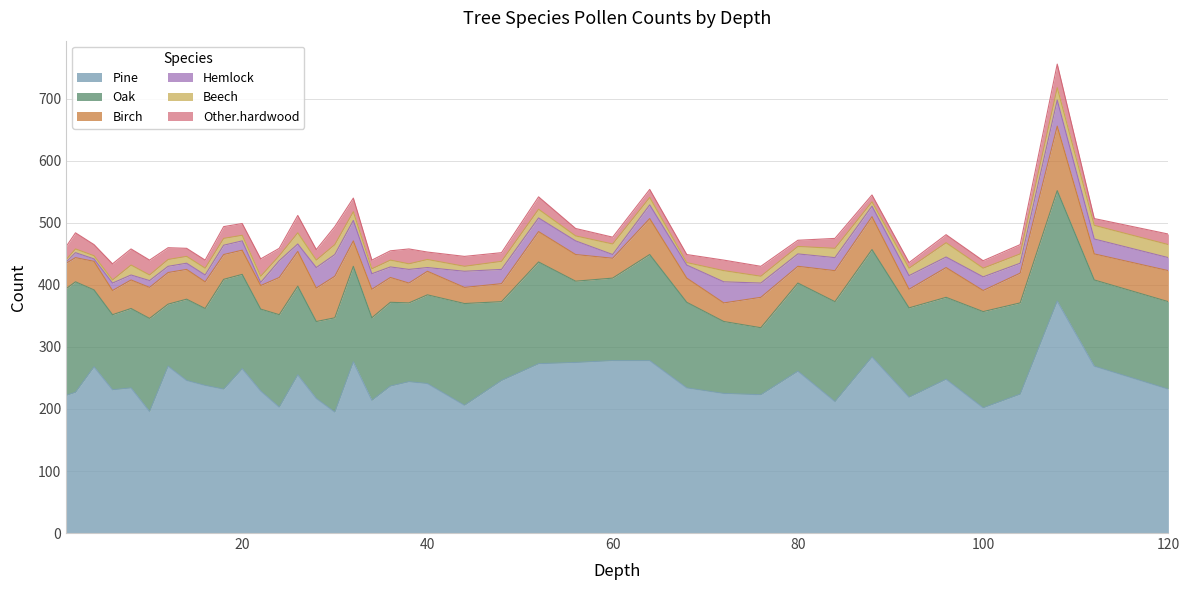

Which series changed the most between 6 and 28?

Hemlock